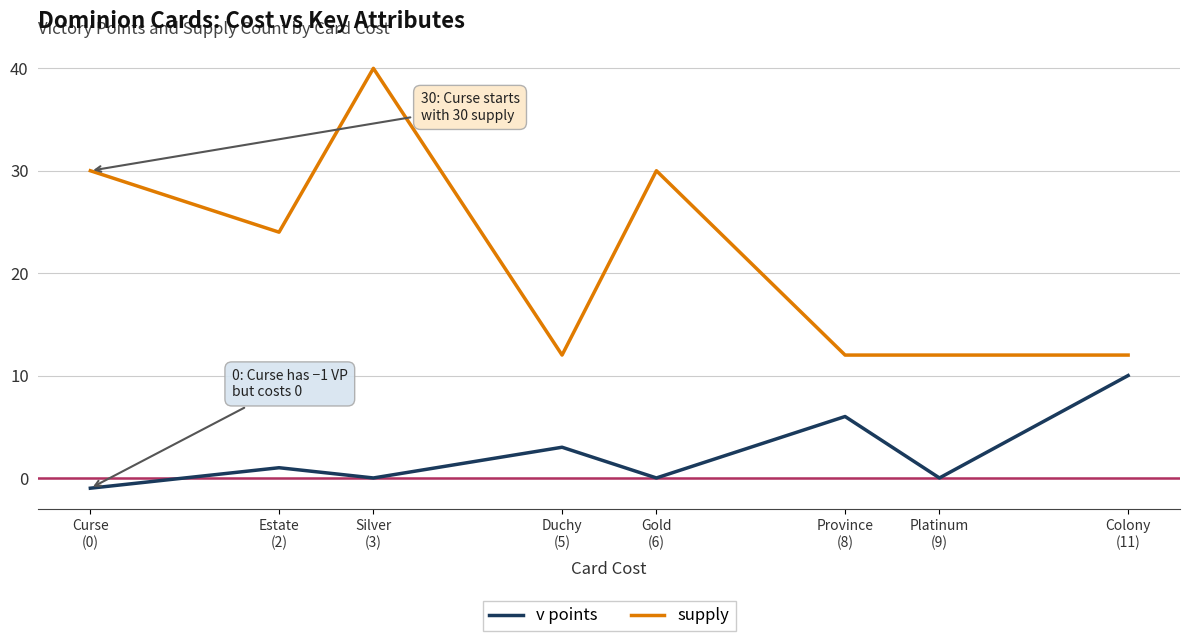

Rank the series at Estate
(2) from highest to lowest value.

supply, v points